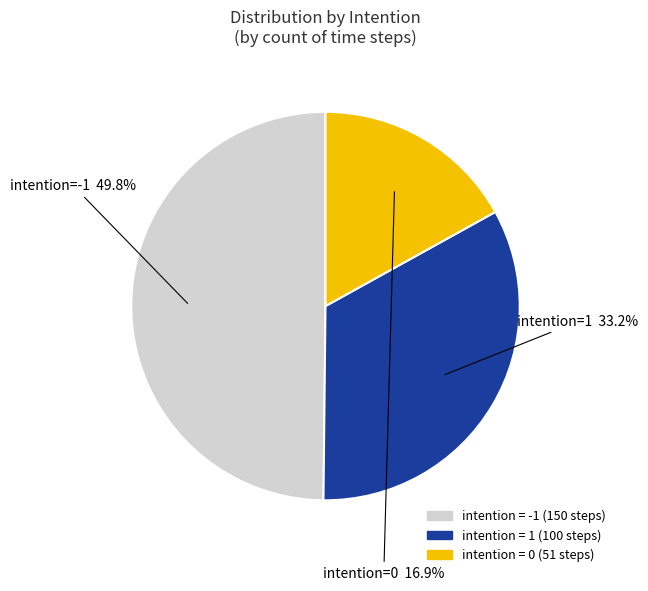

Is there any slice that represents more than half of the pie?

No